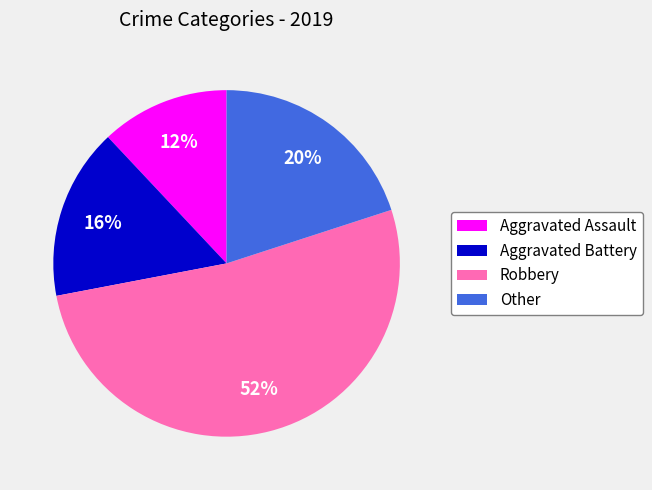

Approximately how many times larger is the value at Other compared to Robbery?

0.4